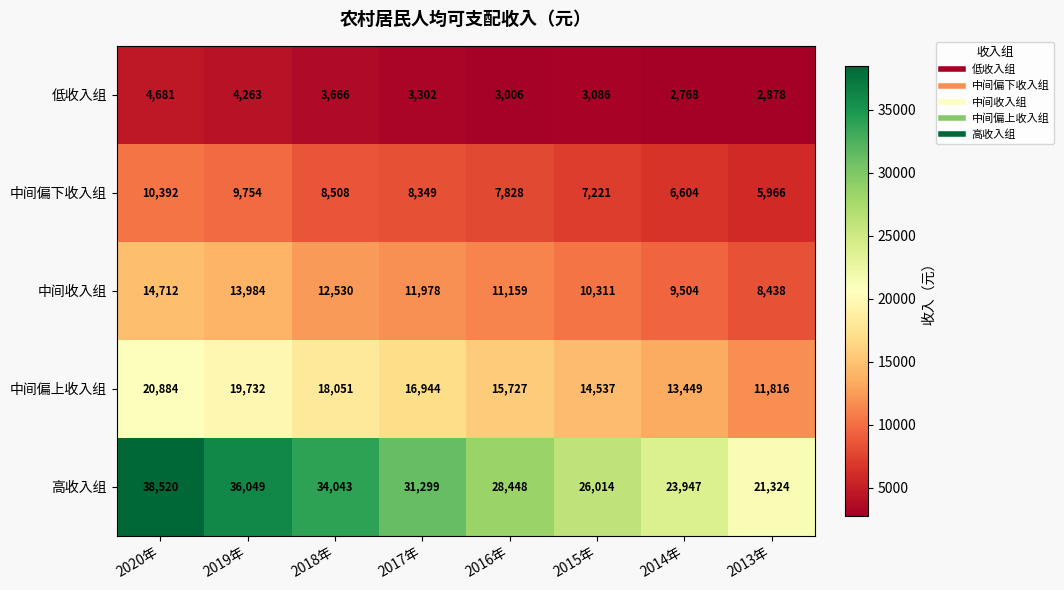

True or false: 中间偏下收入组 has a value of 14416 at 2017年.

False